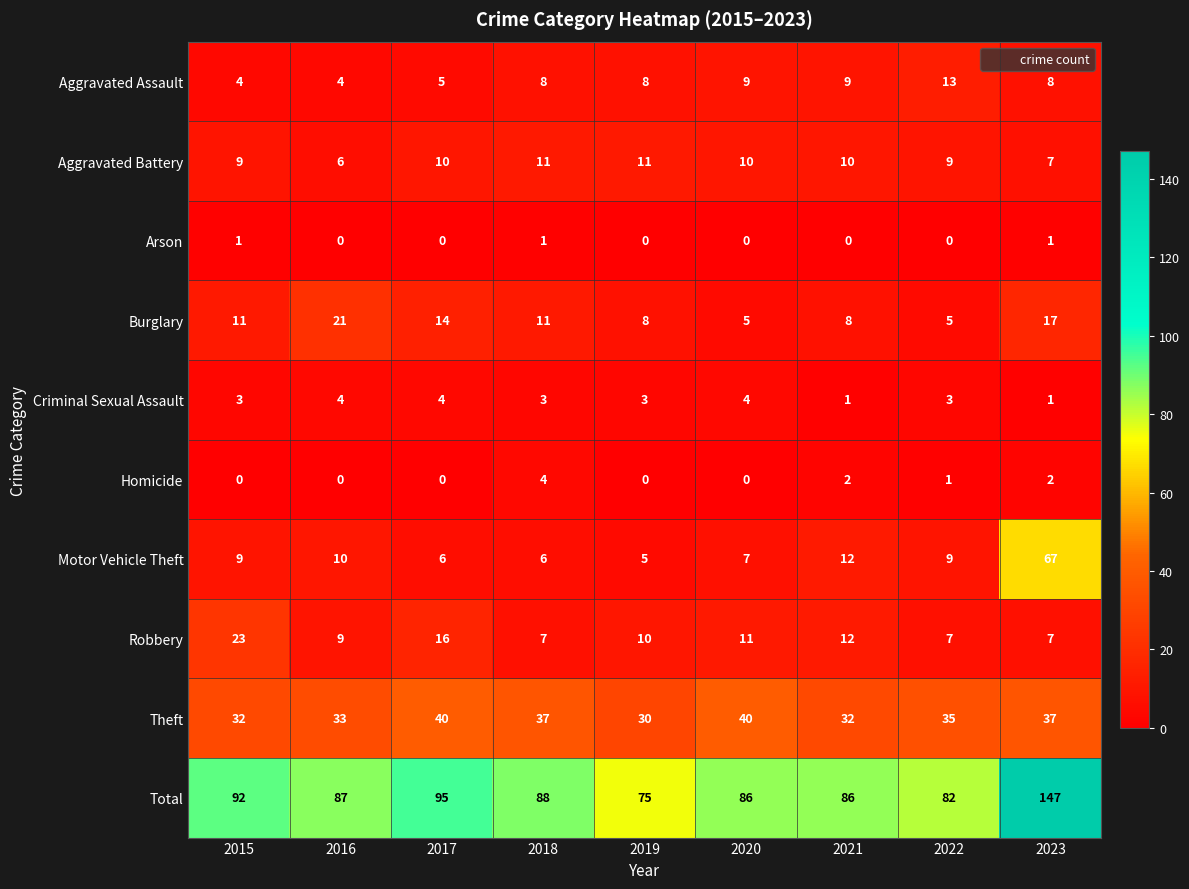

How many values in the Robbery series are below 10?

4